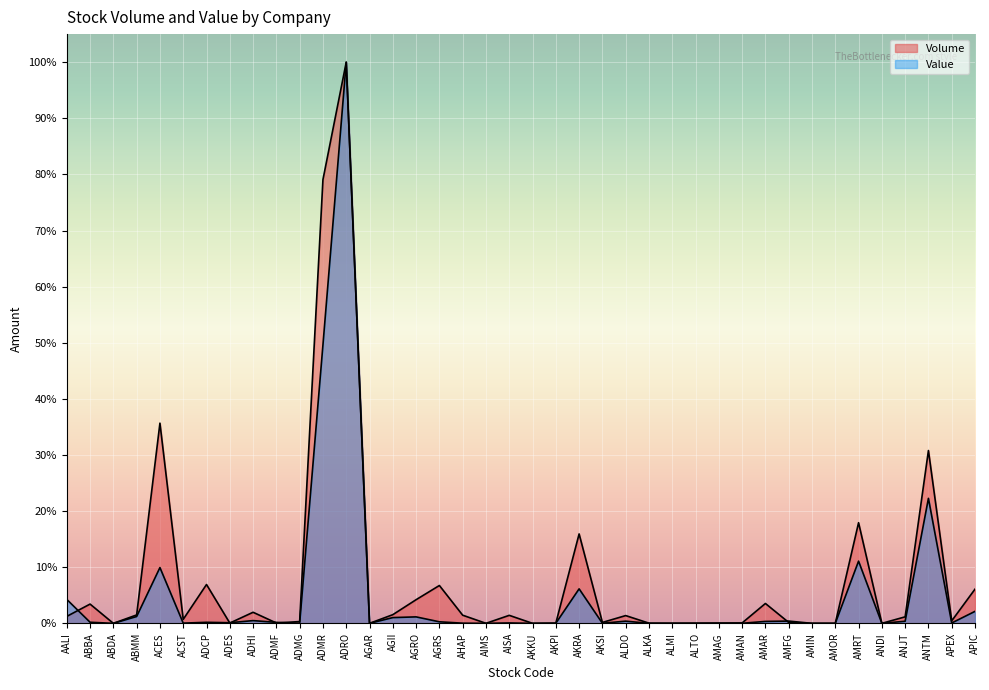

Where do Value and Volume first cross each other?

AALI and ABBA